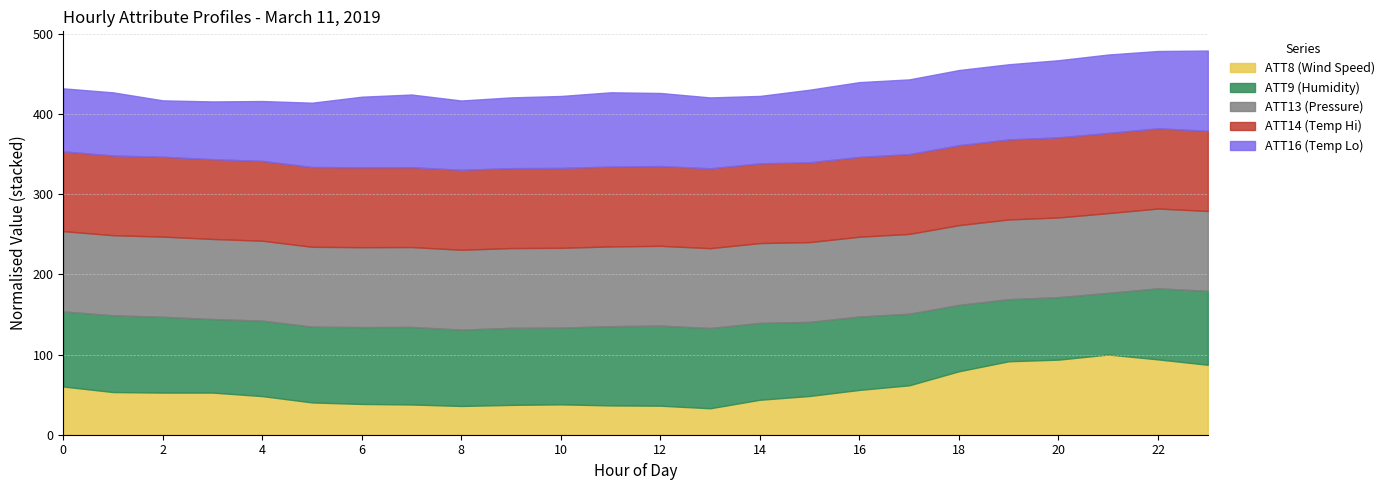

What are all the series names shown in the legend?

ATT8 (Wind Speed), ATT9 (Humidity), ATT13 (Pressure), ATT14 (Temp Hi), ATT16 (Temp Lo)